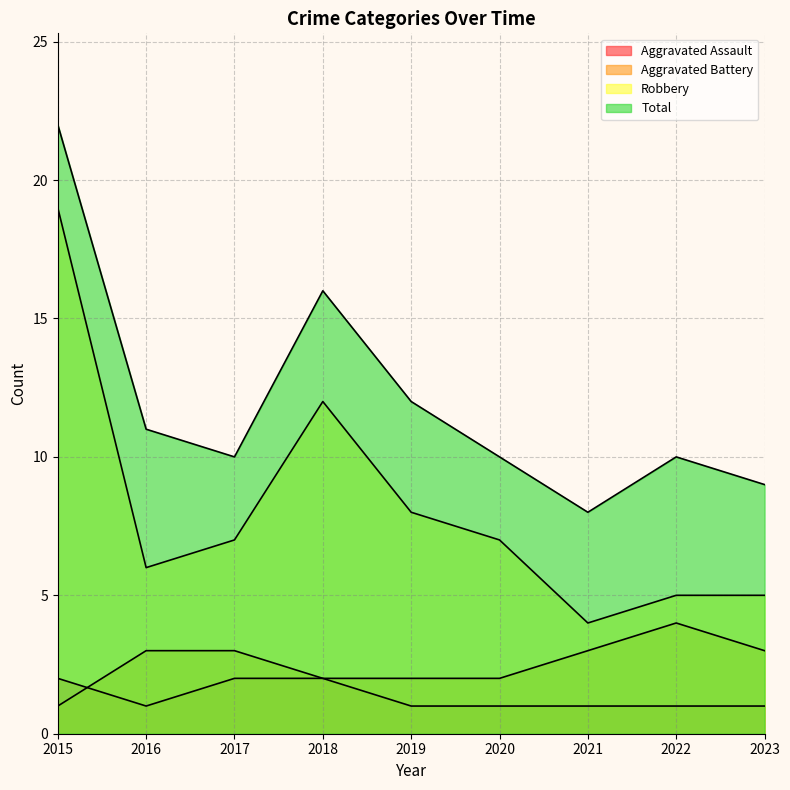

At which category is the sum across all series the highest?

2015